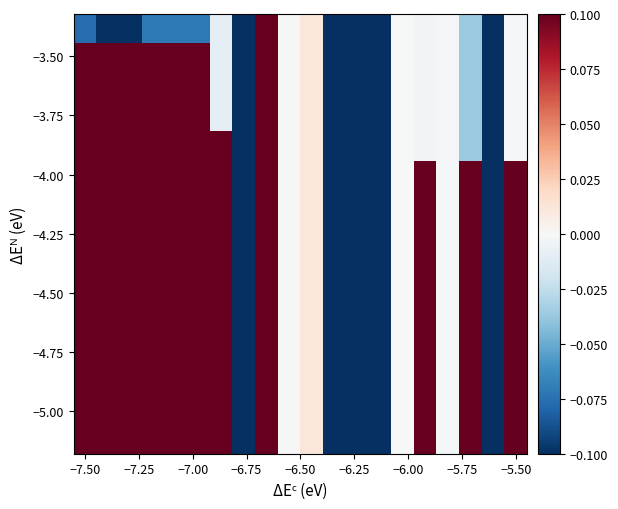

How many data points does each series have?

20